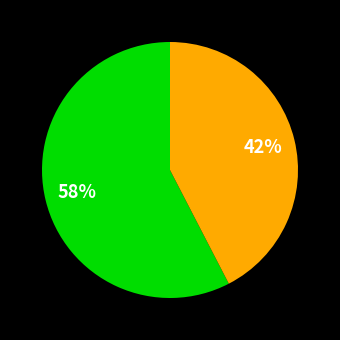

To the nearest percent, what is the average slice percentage?

50%